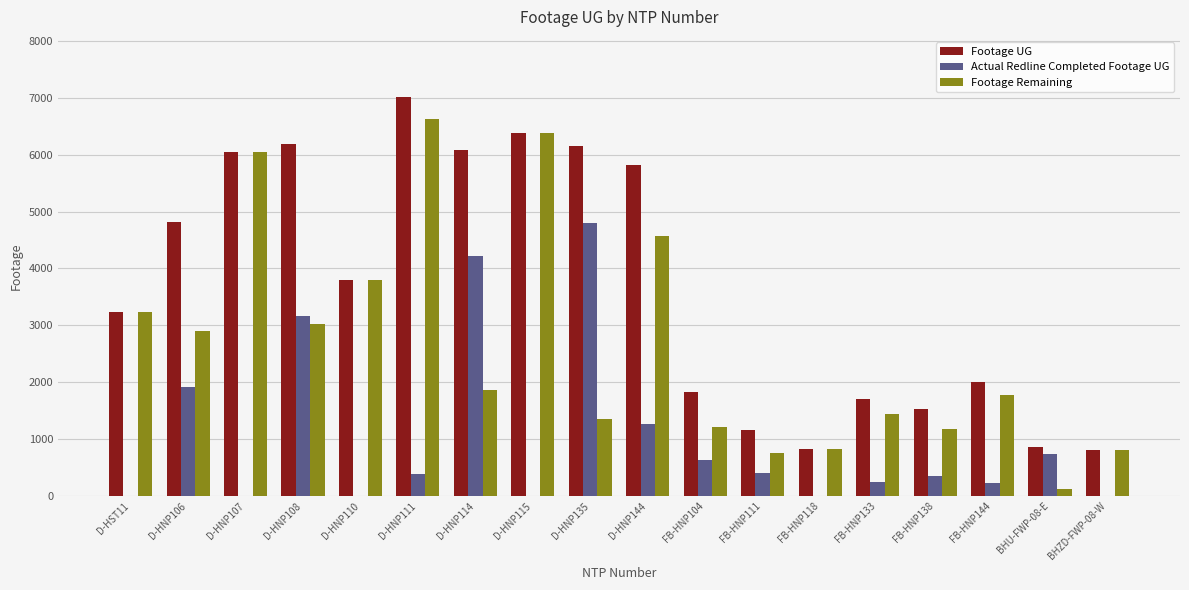

At which label does Footage UG first exceed 3796?

D-HNP106